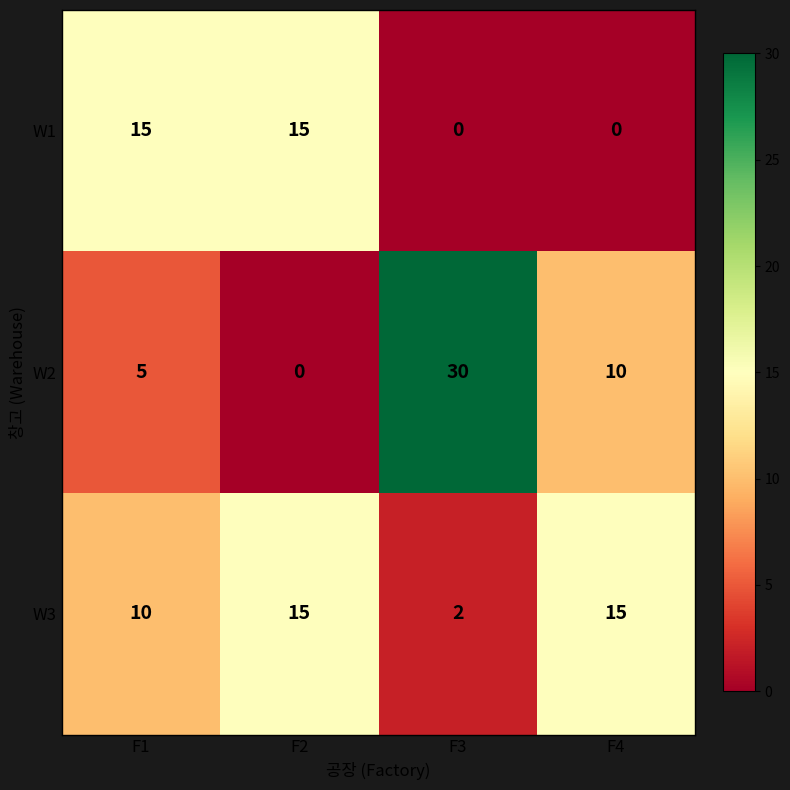

List the series in order of their overall mean, highest first.

W2, W3, W1